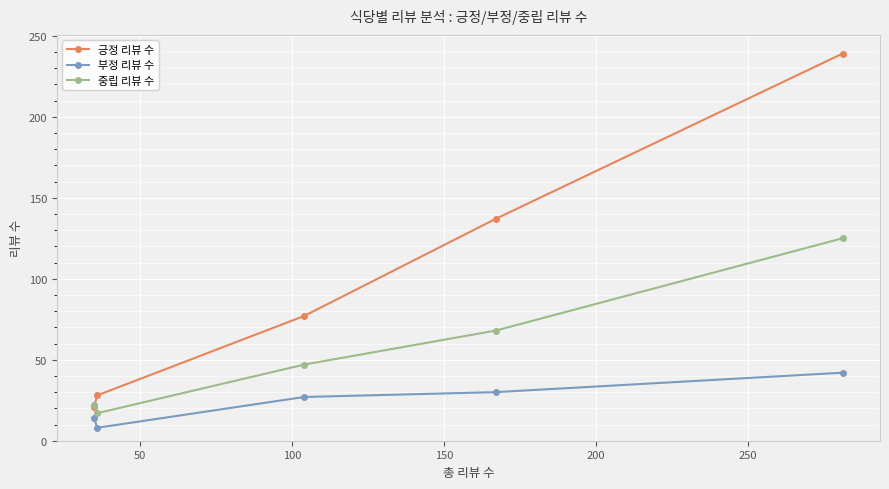

Reading left to right, what are all the values shown in this chart?

긍정 리뷰 수: 21	28	77	137	239
부정 리뷰 수: 14	8	27	30	42
중립 리뷰 수: 22	17	47	68	125